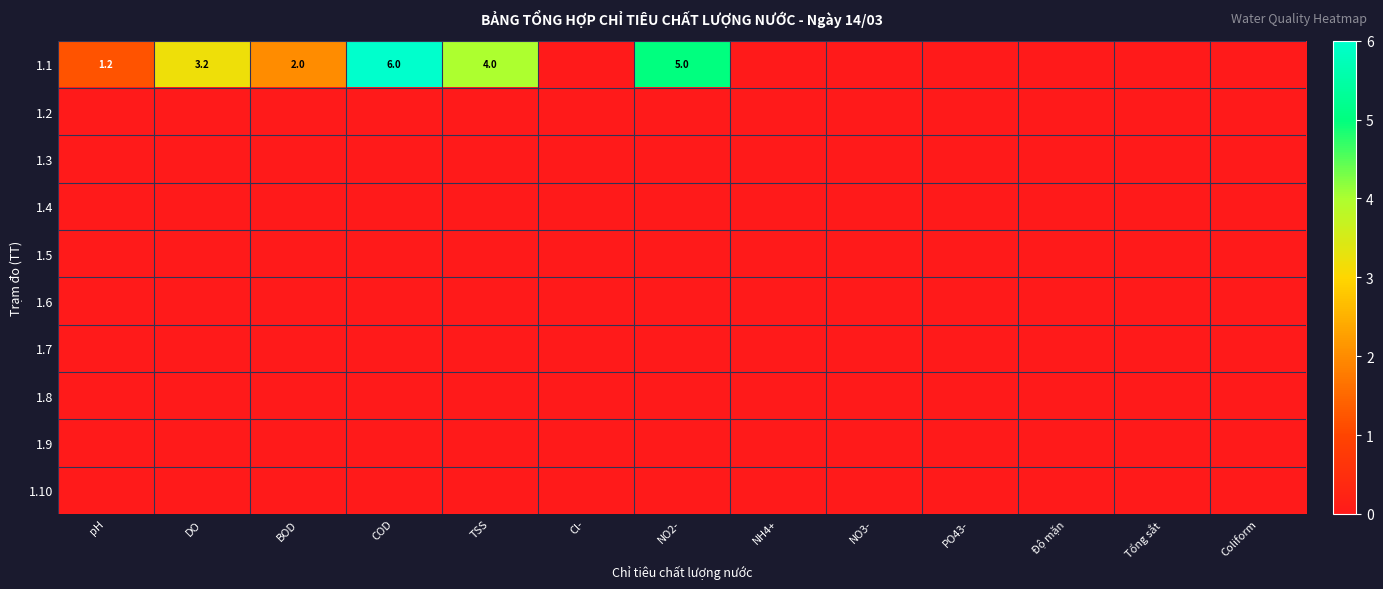

Between Tổng sắt and PO43-, which is larger?

Tổng sắt